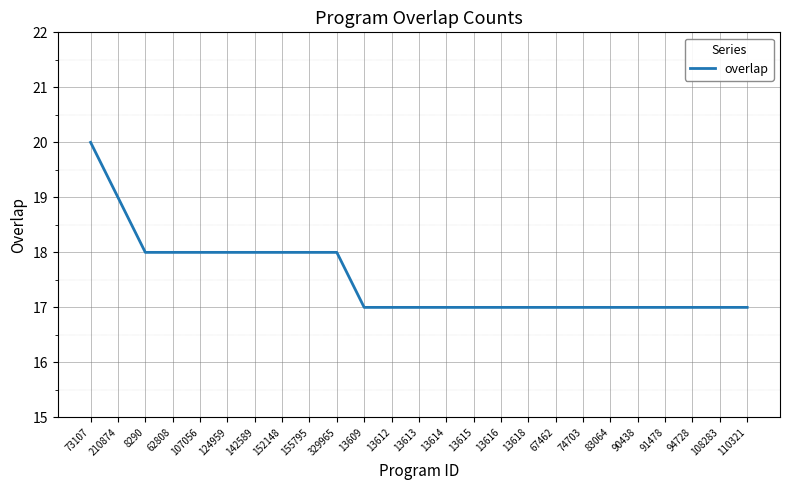

Read the value at 13612.

17